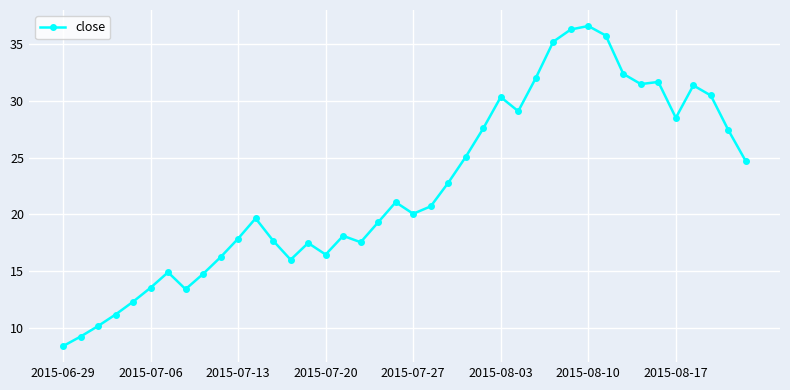

What is the sum of all values?

894.6